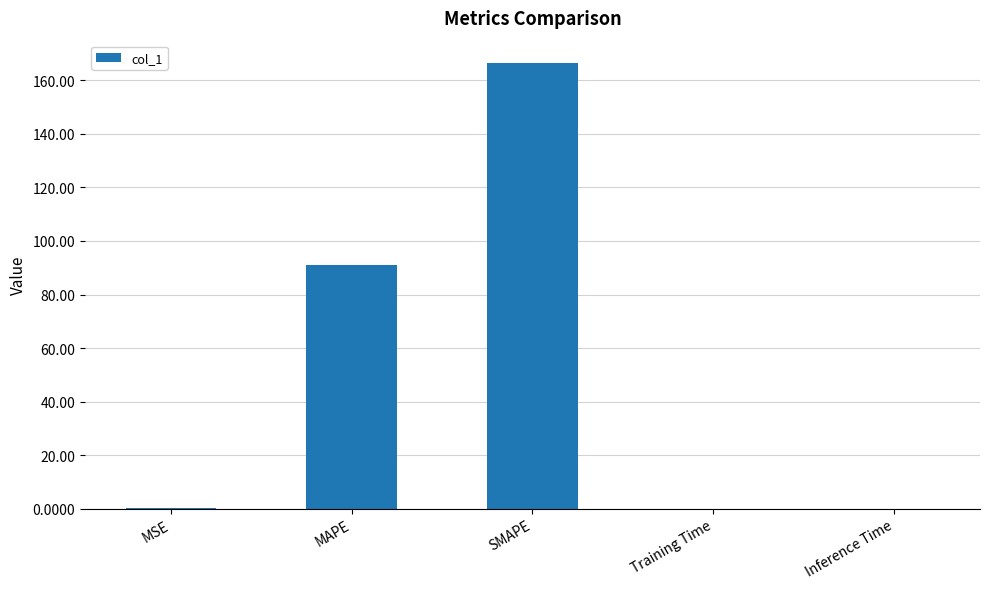

Is it true that the value at MAPE is 53.6?

False